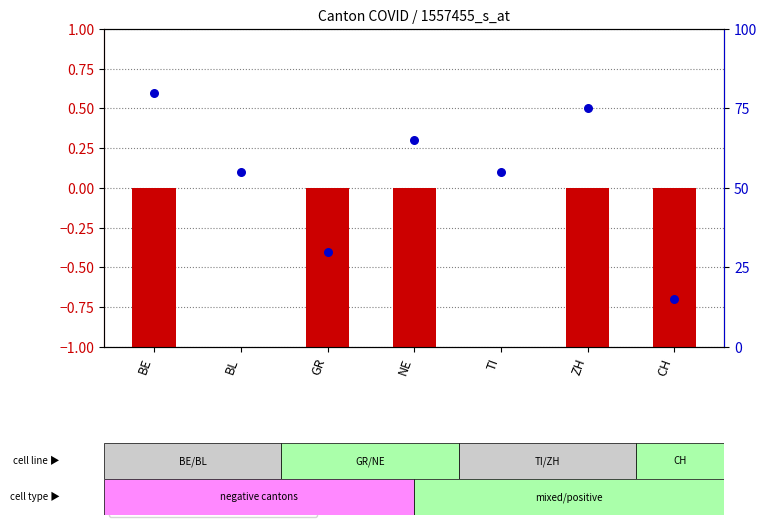

Is the value of CH (transformed count) at GR greater than the value of ZH (percentile rank within the sample) at GR?

No